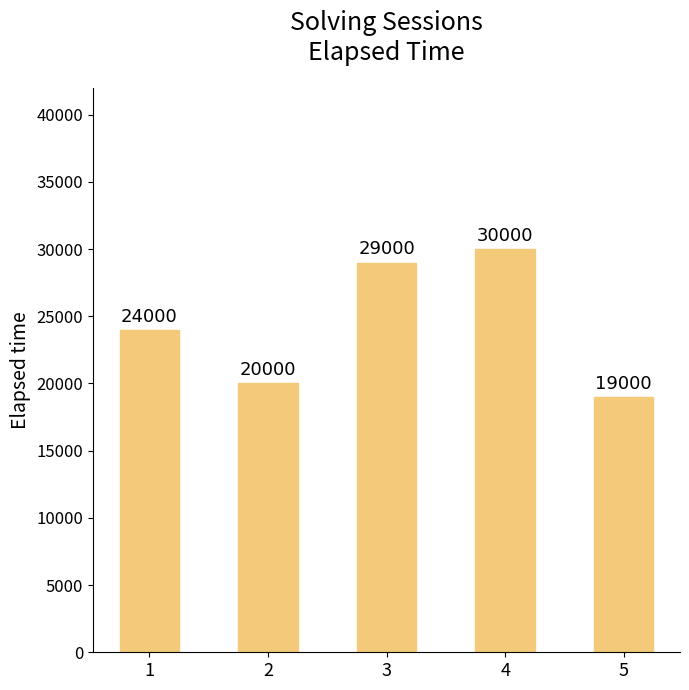

What is the difference between the maximum and minimum values?

11000